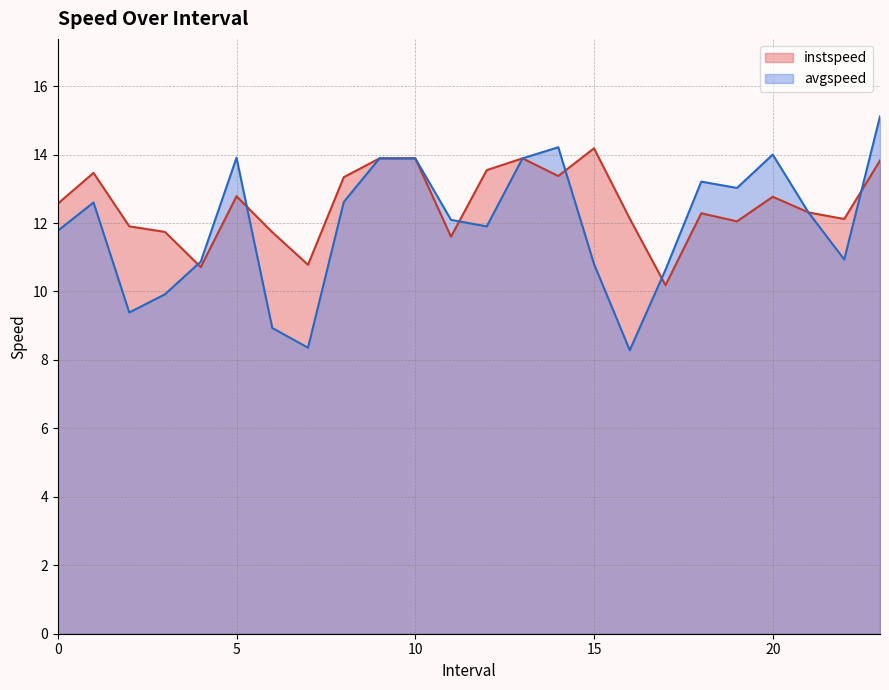

Between 9.0 and 15.0, which series saw the biggest shift?

avgspeed